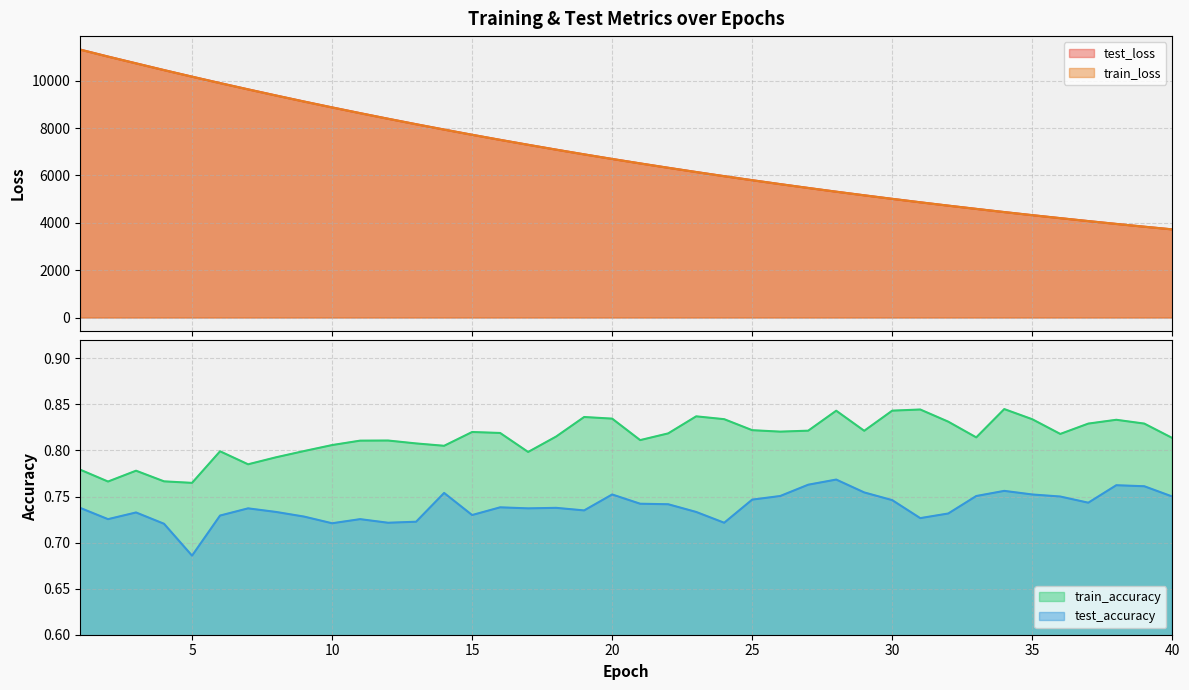

List the series in order of their peak value, highest first.

test_loss, train_loss, train_accuracy, test_accuracy